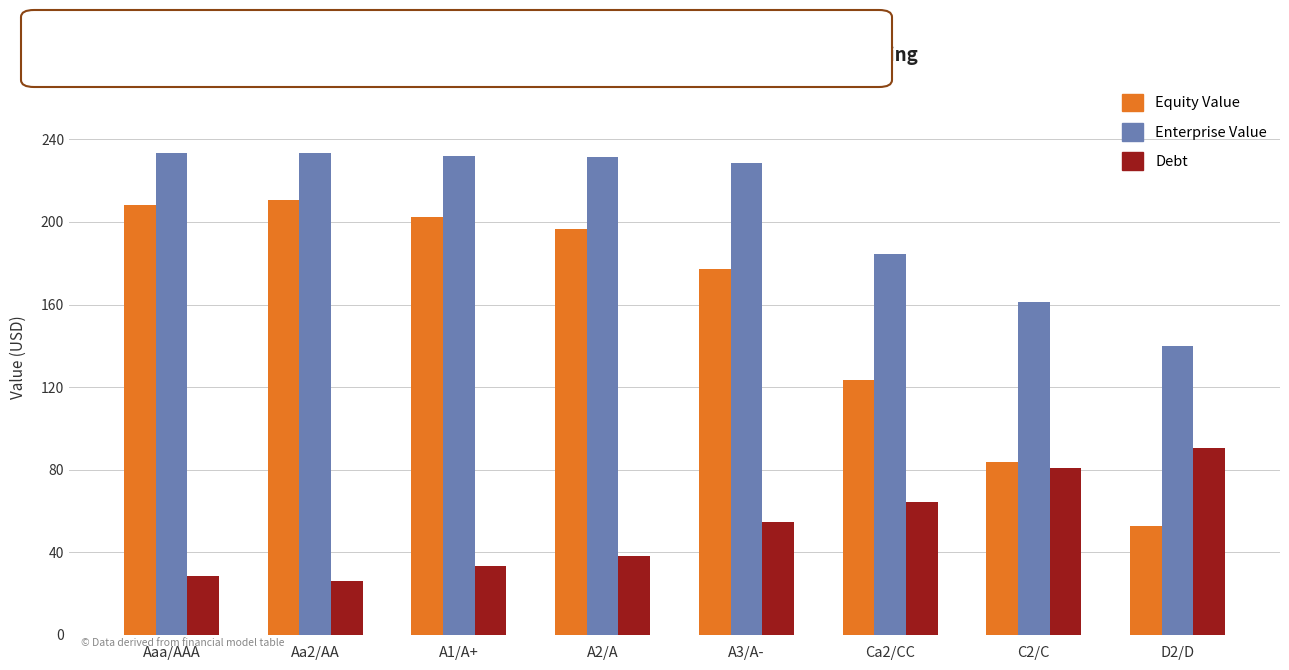

How many categories are shown in the chart?

8